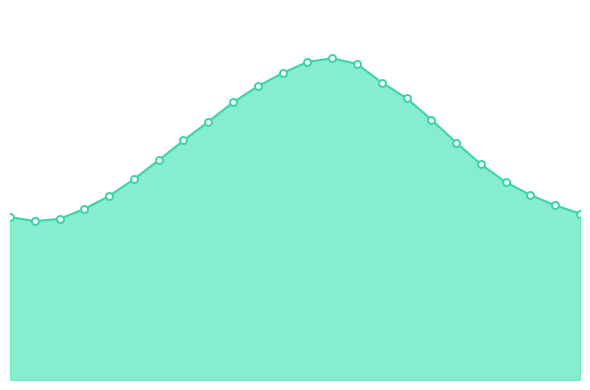

Reading right to left, transcribe all the data shown in this chart.

23=3272	22=3432	21=3635	20=3889	19=4241	18=4667	17=5118	16=5539	15=5846	14=6213	13=6323	12=6251	11=6033	10=5774	9=5456	8=5076	7=4707	6=4320	5=3946	4=3617	3=3363	2=3168	1=3123	0=3203